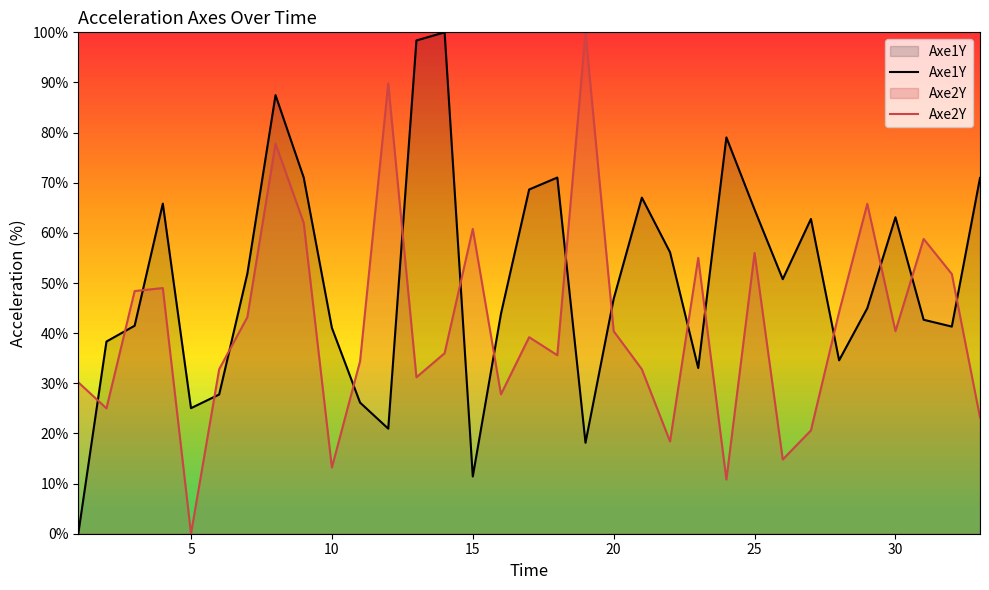

Rank the series by their average value, from lowest to highest.

Axe2Y, Axe1Y